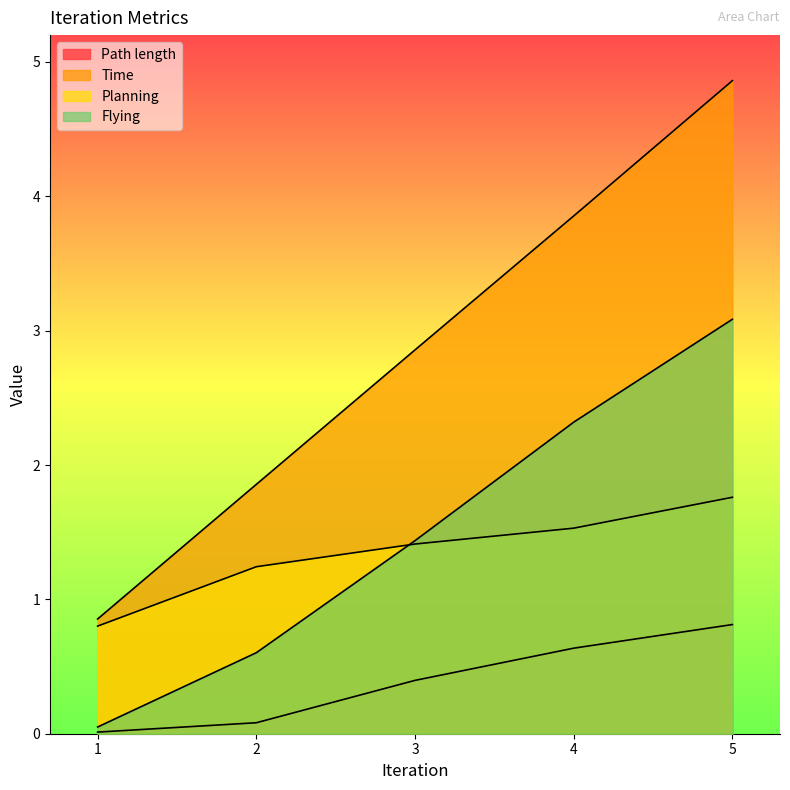

List the series in order of their peak value, lowest first.

Path length, Planning, Flying, Time